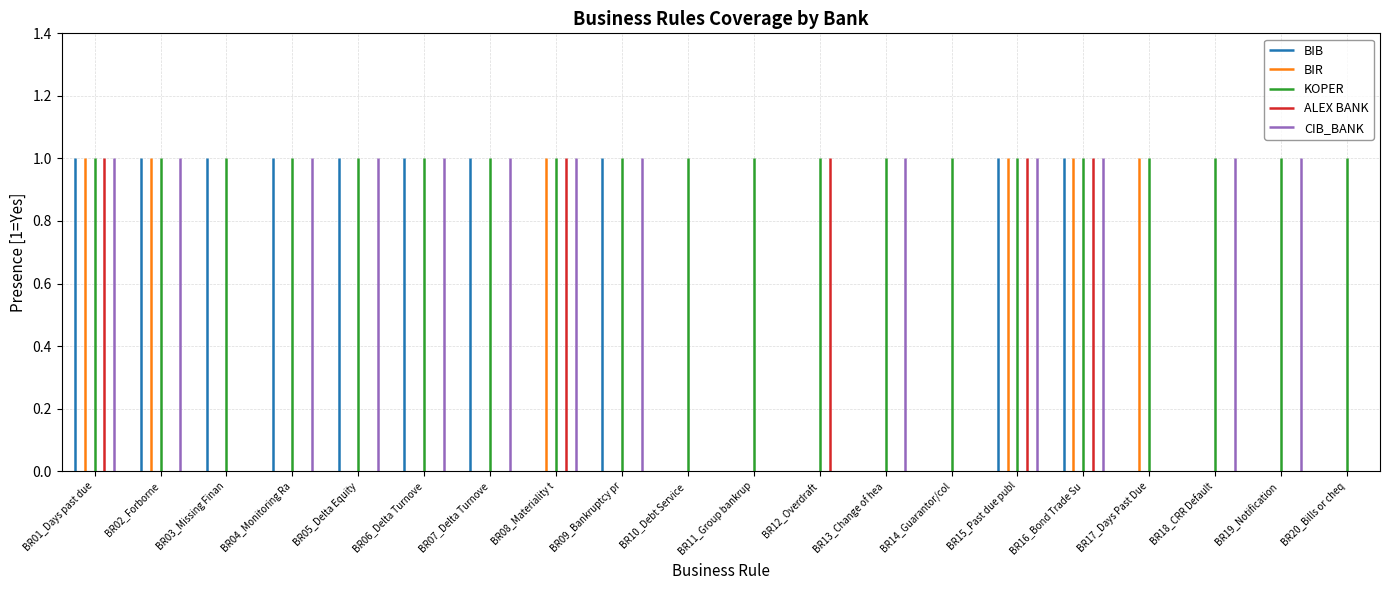

Which series changed the most between BR16_Bond Trade Suspended and BR19_Notification non performing?

BIB